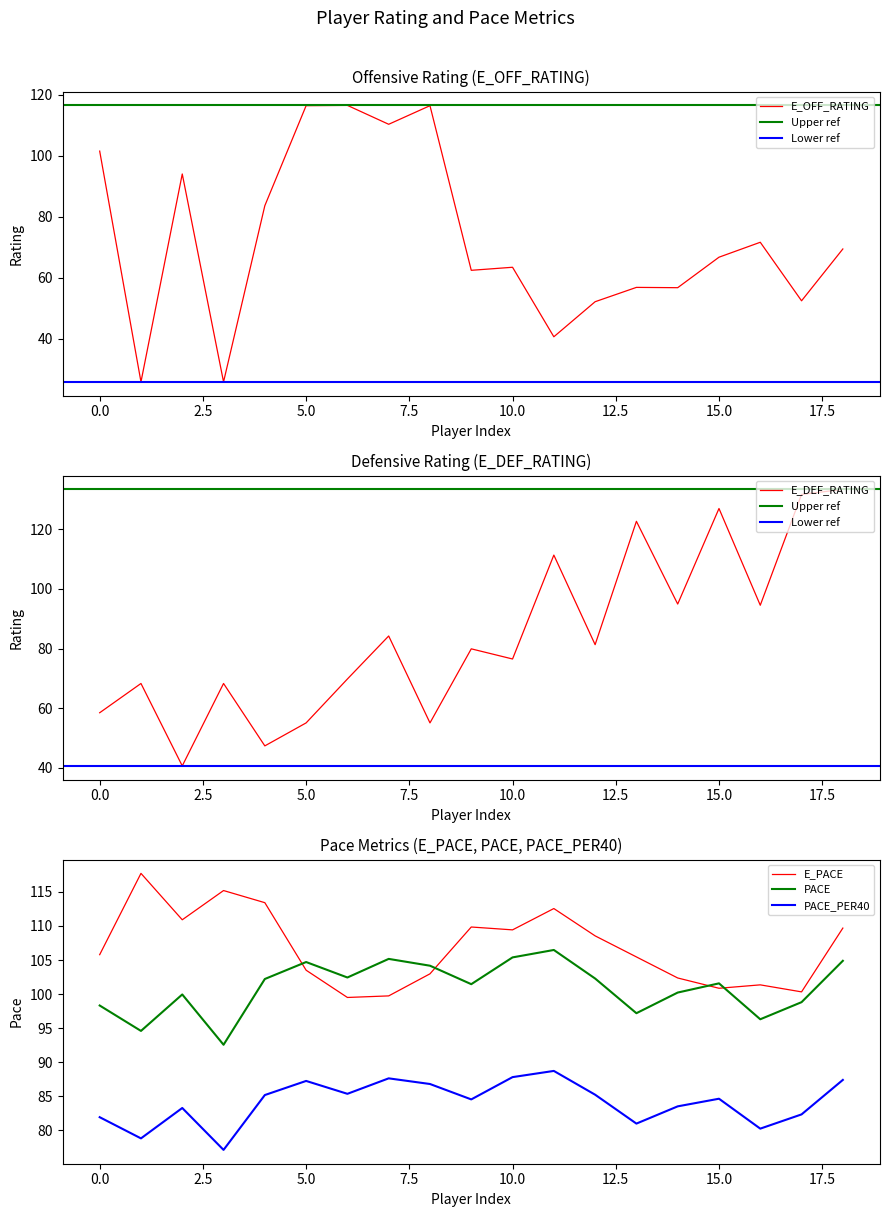

Reading left to right, transcribe all the data shown in this chart.

E_OFF_RATING: 101.5	25.8	94.0	25.8	83.6	116.4	116.5	110.3	116.4	62.4	63.4	40.6	52.1	56.8	56.7	66.7	71.6	52.4	69.4
E_DEF_RATING: 58.5	68.3	40.7	68.3	47.4	55.1	69.8	84.2	55.1	79.9	76.5	111.3	81.3	122.6	94.9	126.9	94.5	131.6	133.3
E_PACE: 105.8	117.7	110.9	115.2	113.4	103.5	99.5	99.7	103.0	109.8	109.4	112.6	108.5	105.5	102.4	100.9	101.4	100.3	109.7
PACE: 98.3	94.6	100.0	92.6	102.2	104.7	102.4	105.2	104.2	101.5	105.4	106.5	102.3	97.2	100.2	101.6	96.3	98.8	104.9
PACE_PER40: 81.9	78.8	83.3	77.1	85.2	87.3	85.4	87.6	86.8	84.5	87.8	88.7	85.2	81.0	83.5	84.7	80.3	82.3	87.4